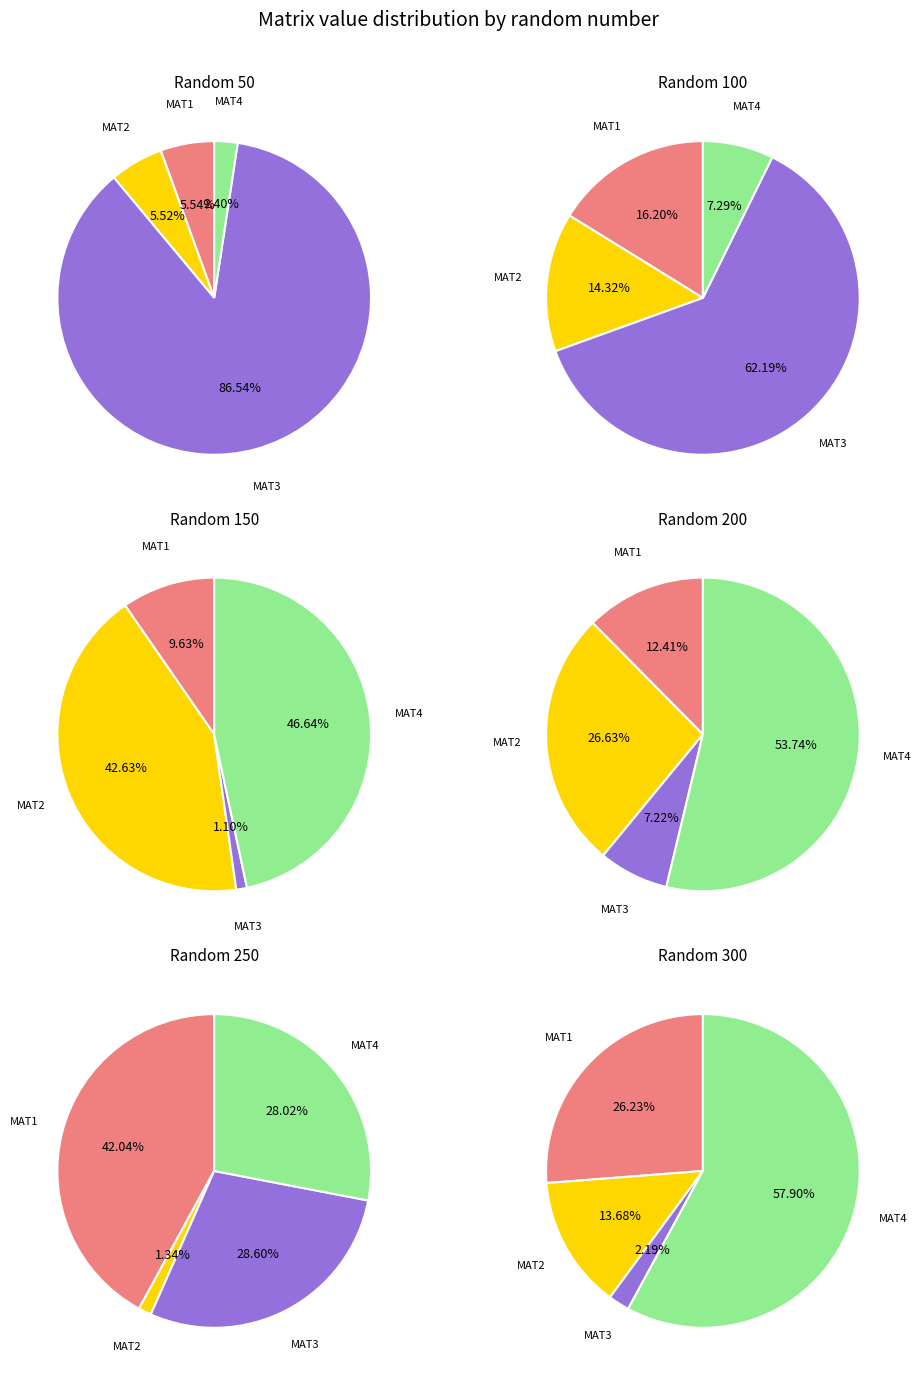

True or false: 15 accounts for 11% of the total.

False